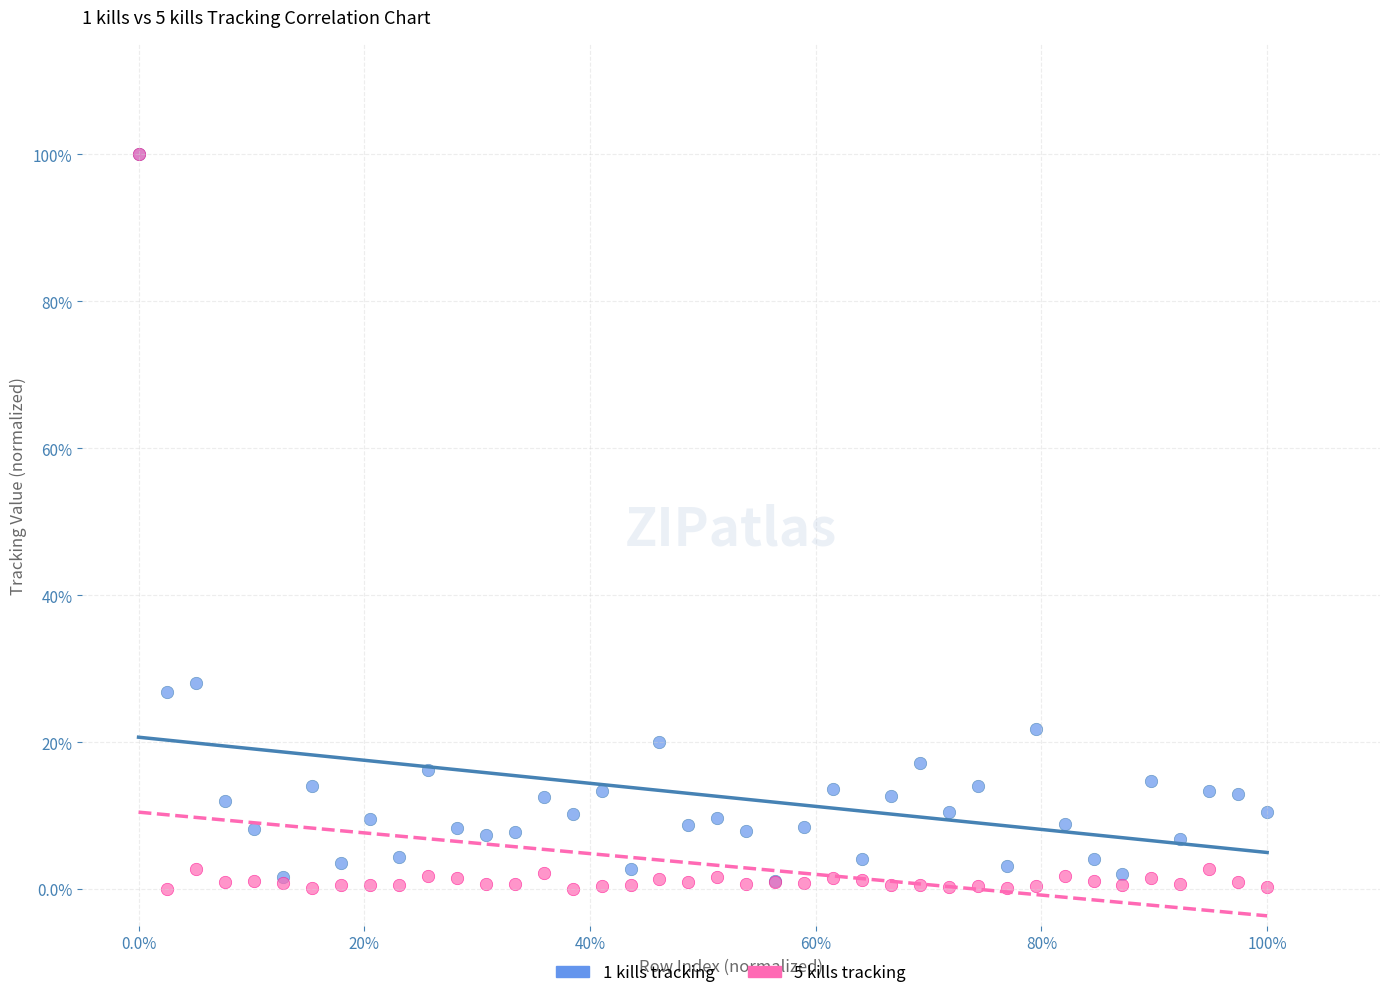

What are all the series names shown in the legend?

1 kills tracking, 5 kills tracking